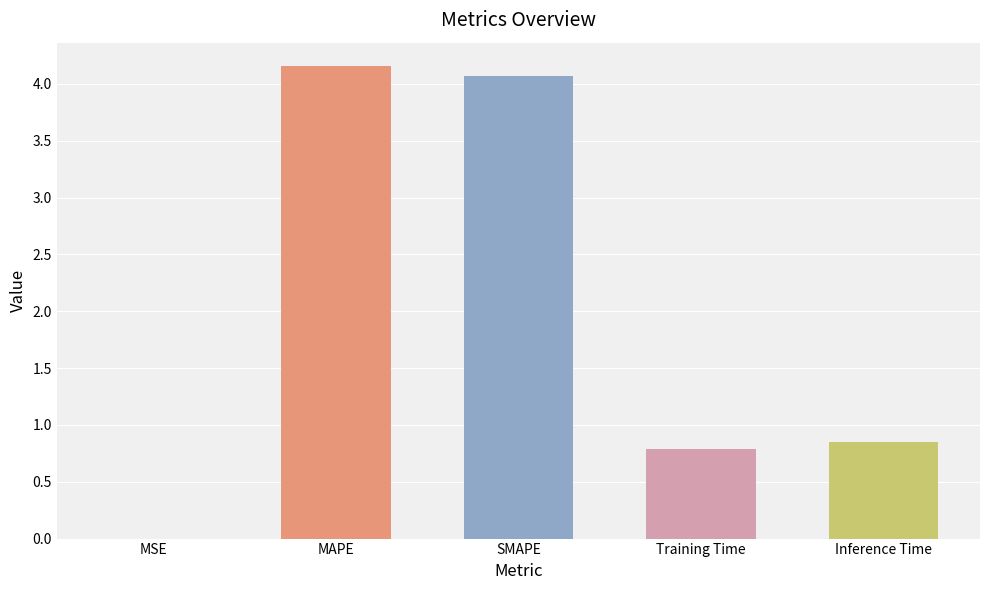

The value at SMAPE is 4.1. True or false?

True